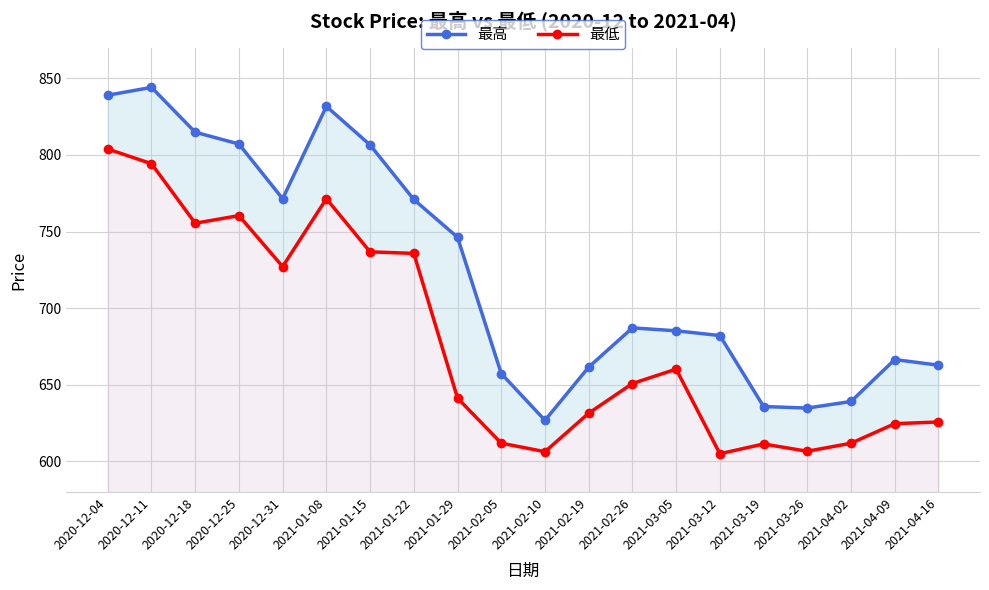

True or false: 最高 has a value of 639.1 at 2021-04-02.

True